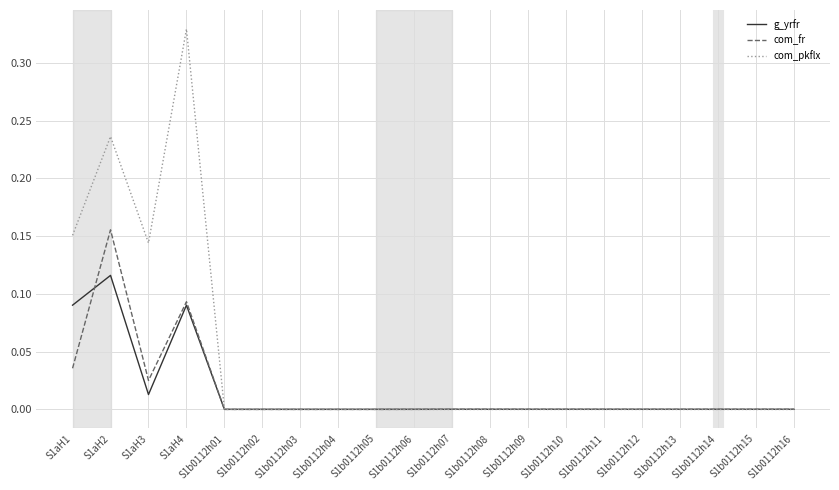

Which category has the highest value in the com_pkflx series?

S1aH4